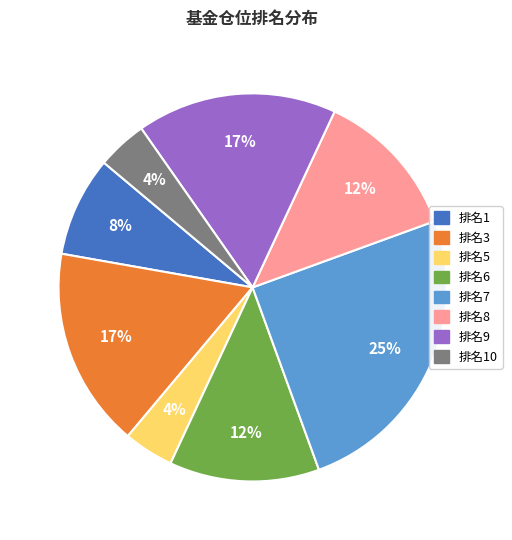

To the nearest percent, what is the average slice percentage?

12%